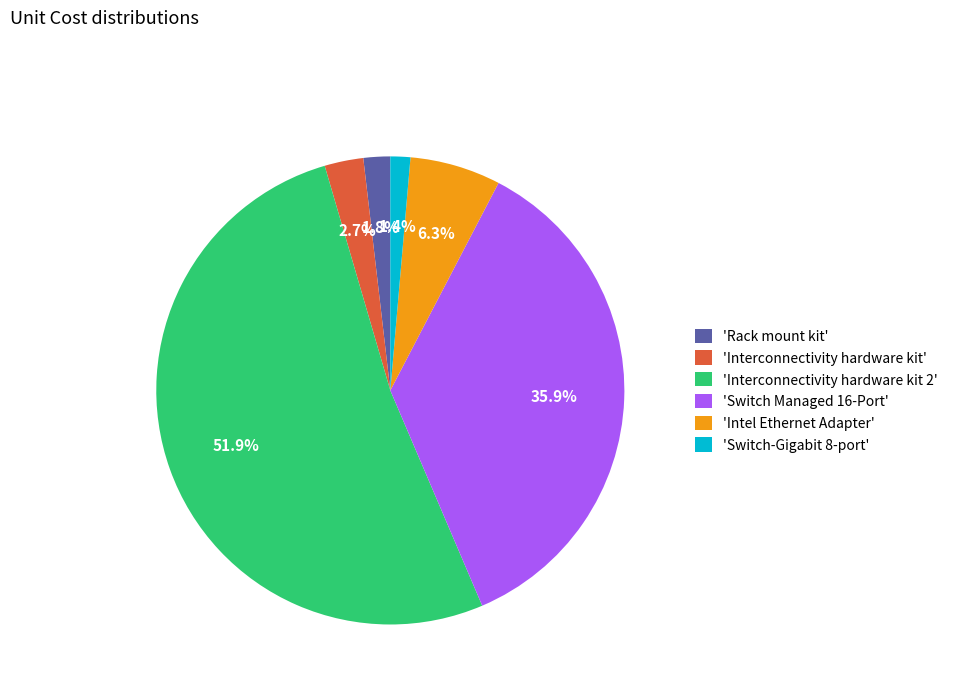

Which has a higher value, 'Interconnectivity hardware kit 2' or 'Switch-Gigabit 8-port'?

'Interconnectivity hardware kit 2'